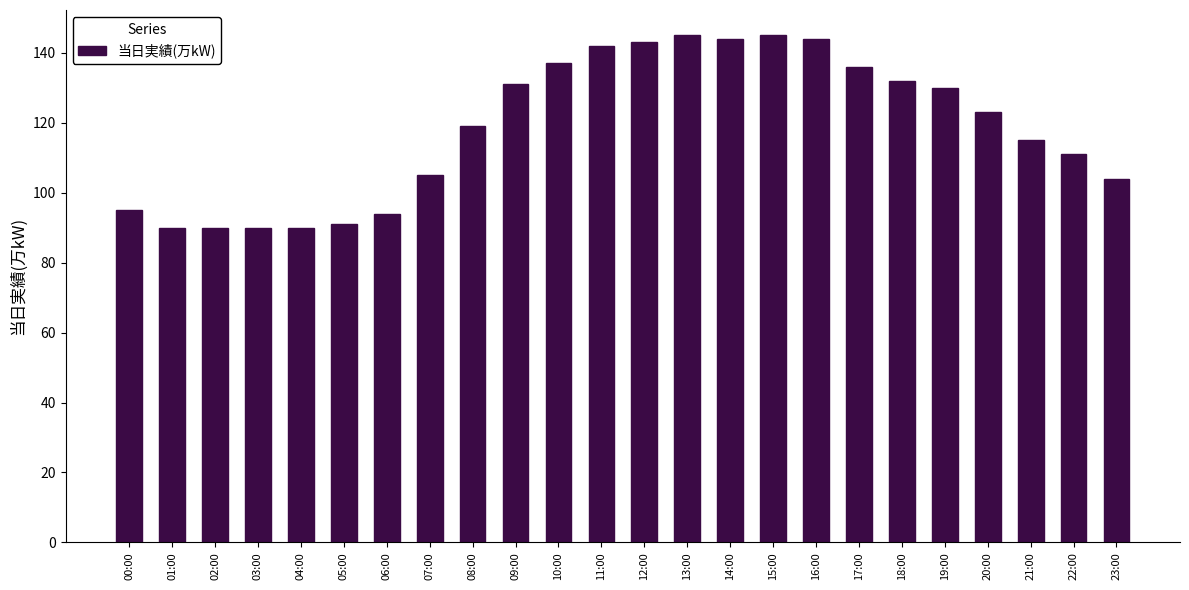

Reading left to right, what are all the values shown in this chart?

95	90	90	90	90	91	94	105	119	131	137	142	143	145	144	145	144	136	132	130	123	115	111	104